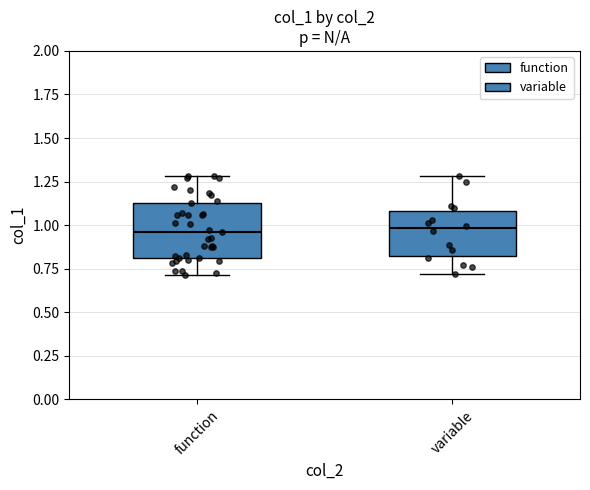

Where is the upper edge of the box for variable on the y-axis? The values are not printed on the chart, so give them approximately, as read against the axis.

1.10